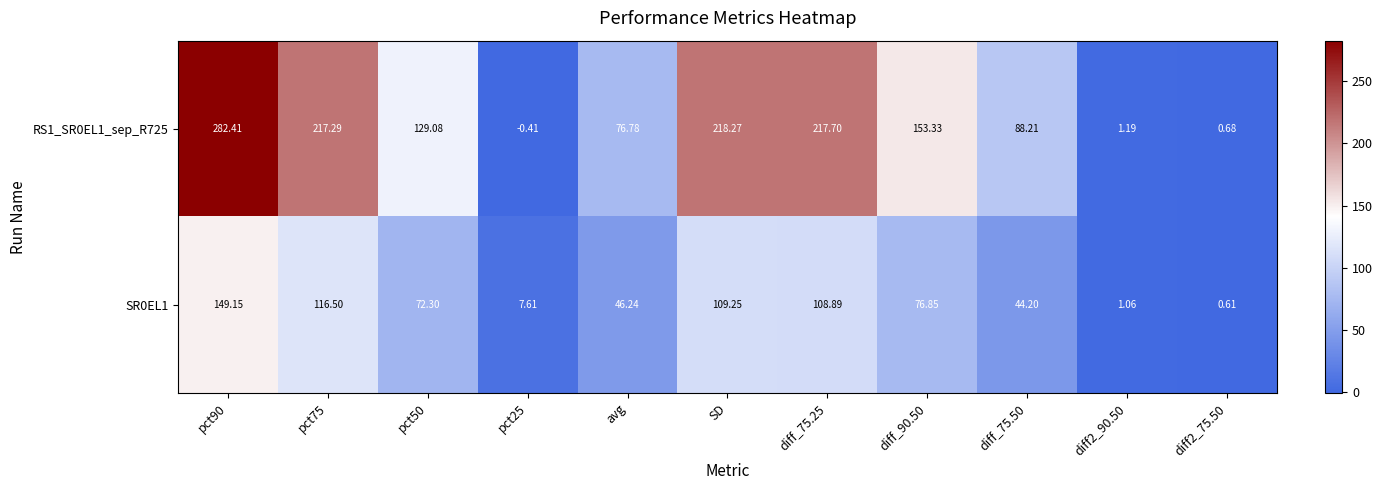

Rank the series by their average value, from lowest to highest.

SR0EL1, RS1_SR0EL1_sep_R725